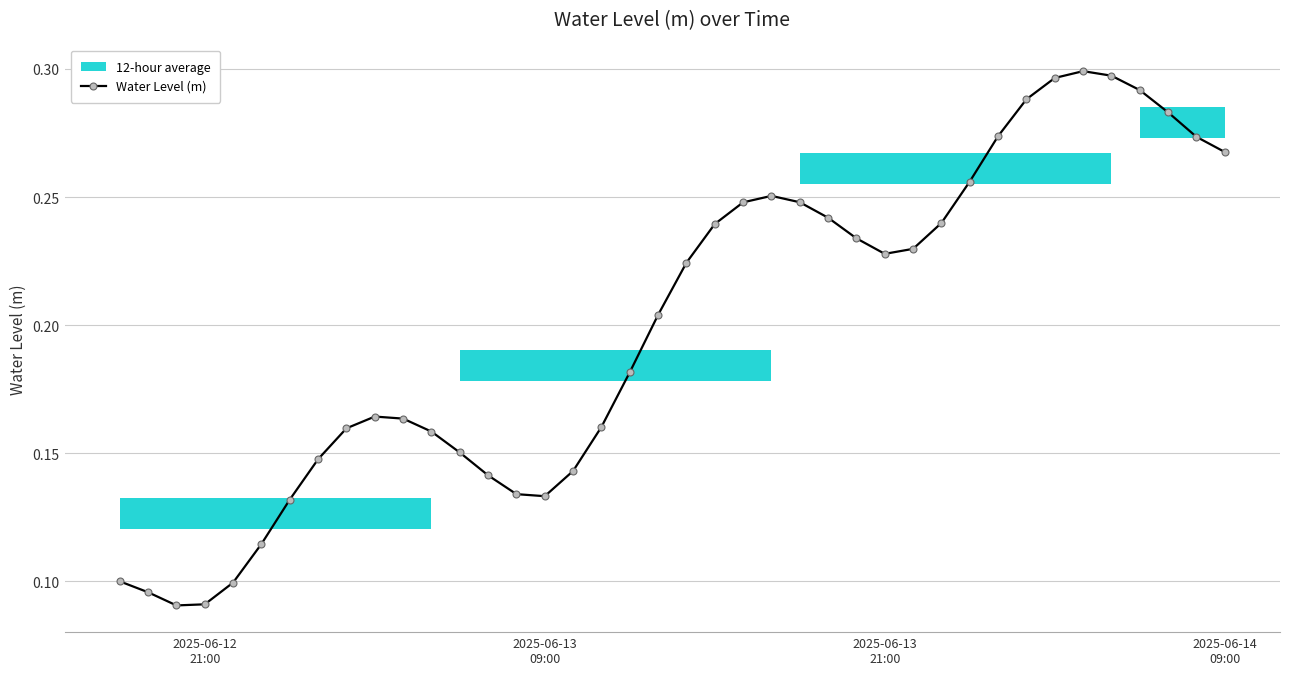

True or false: Water Level (m) has more than 0 interior local peaks.

True